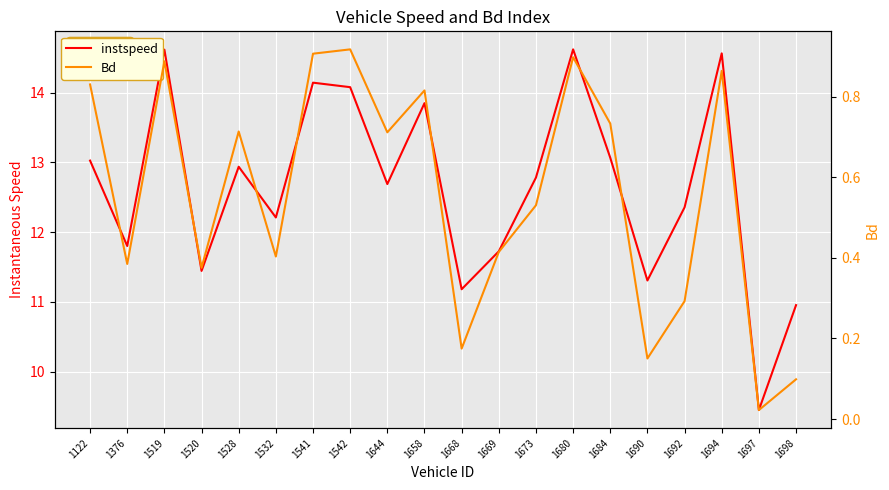

Rank the series by their average value, from lowest to highest.

Bd, instspeed